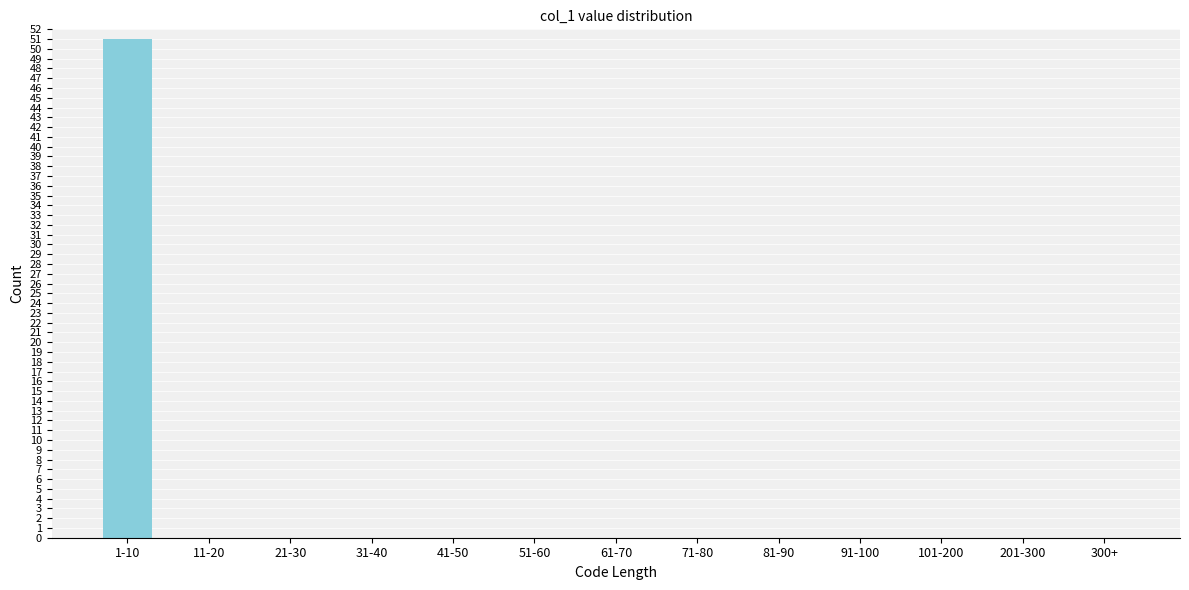

Reading right to left, extract all data points from this chart.

300+=0	201-300=0	101-200=0	91-100=0	81-90=0	71-80=0	61-70=0	51-60=0	41-50=0	31-40=0	21-30=0	11-20=0	1-10=51